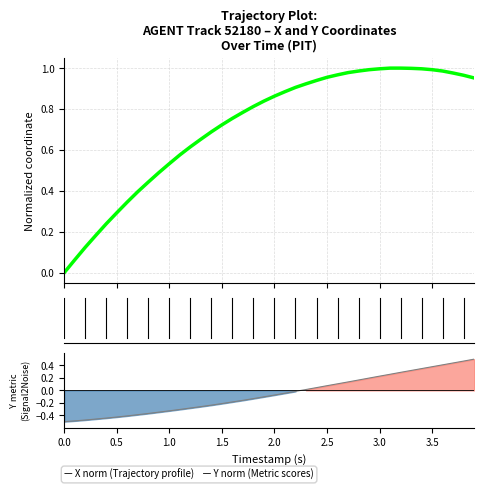

What is the difference between the second highest and second lowest values in the Y (norm centered) series?

1.0